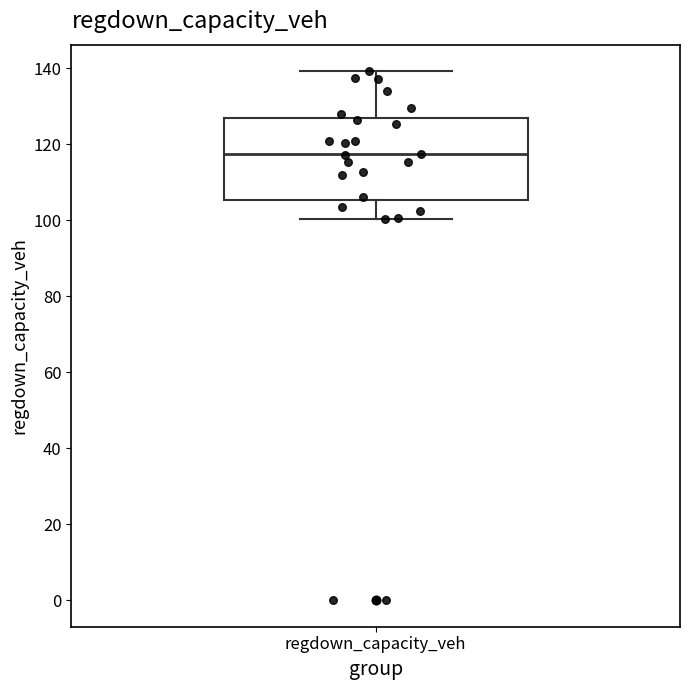

Read this box plot against the y-axis: the position of the median line, the range covered by the box, and the ends of both whiskers. The values are not printed on the chart, so give them approximately, as read against the axis.

median 118, box 106 to 126, whiskers 100 to 140